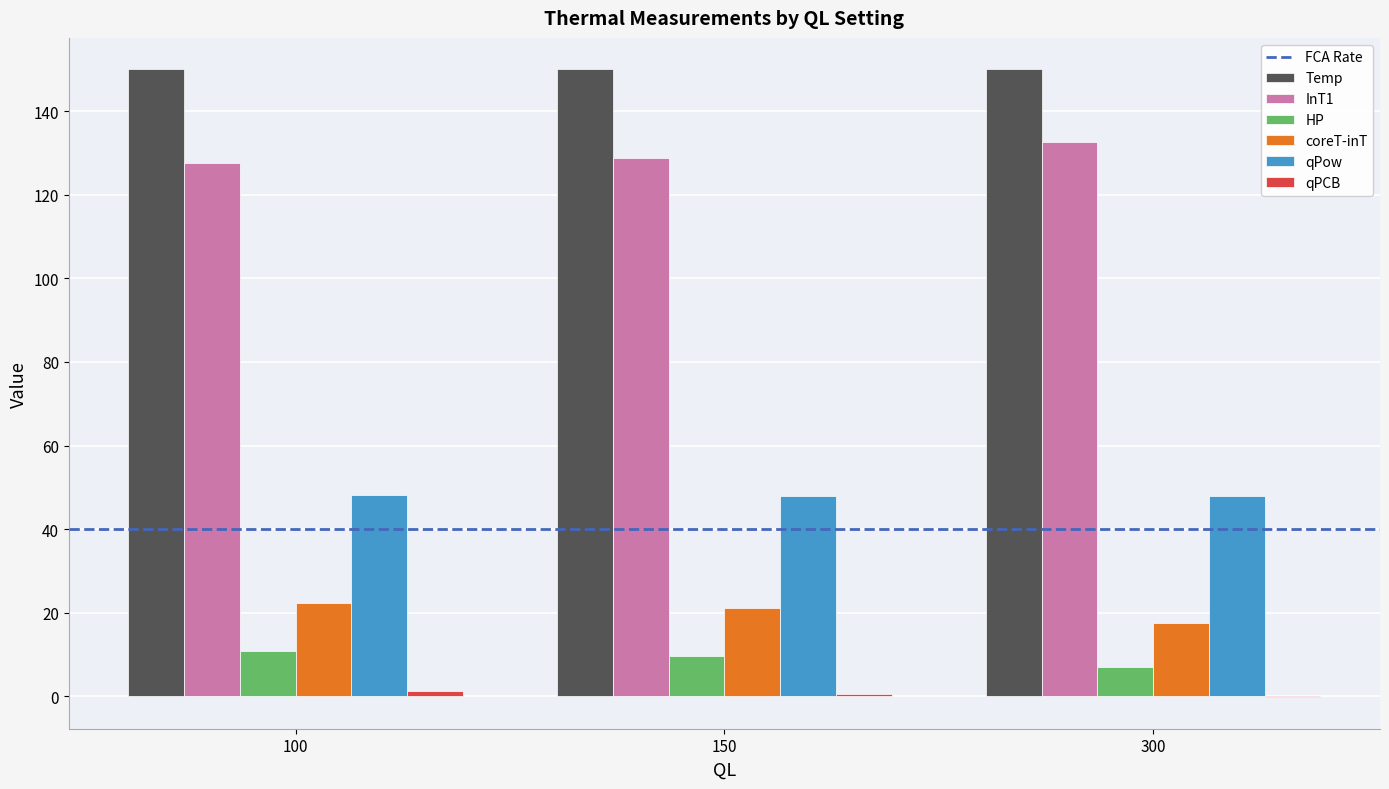

What is the maximum value shown in the chart?

150.0